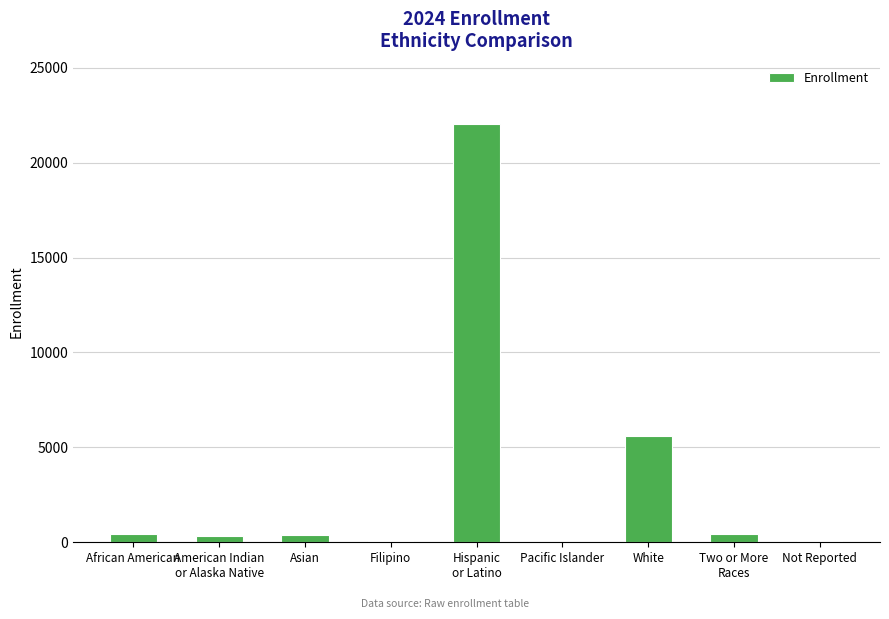

Which has a higher value, Pacific Islander or White?

White